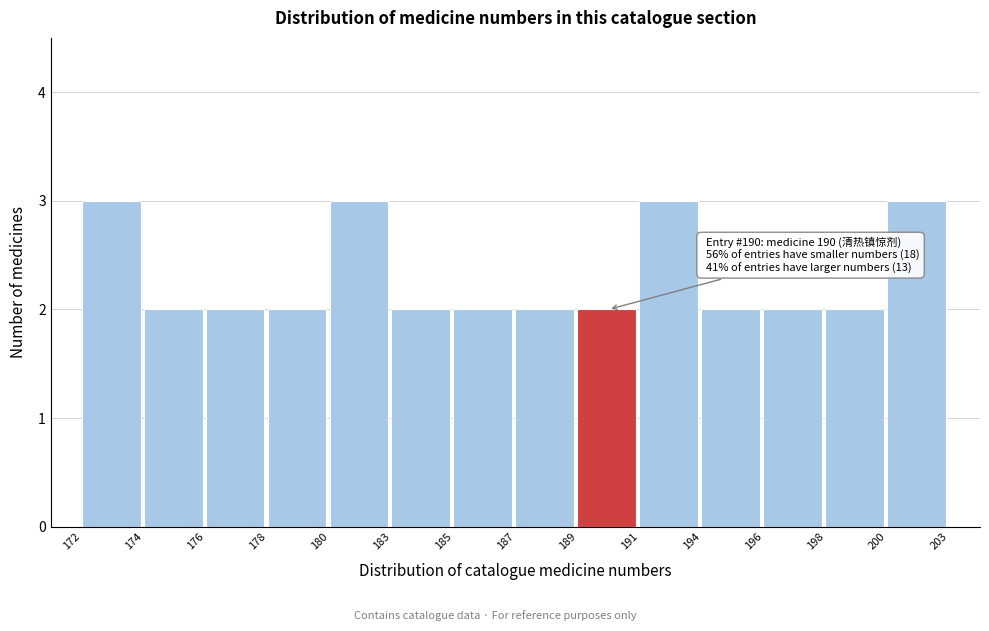

Reading left to right, transcribe all the data shown in this chart.

3	2	2	2	3	2	2	2	2	3	2	2	2	3